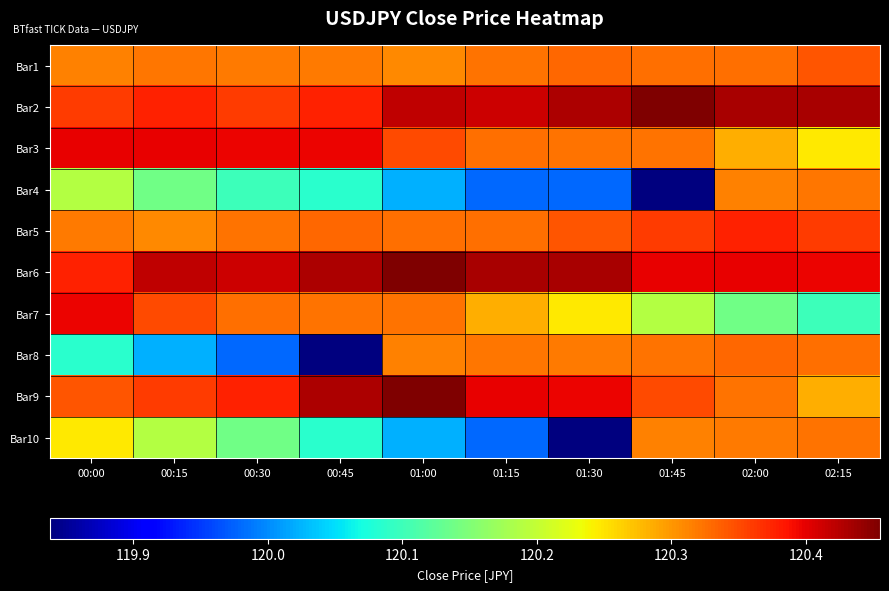

At which category is the sum across all series the highest?

02:00